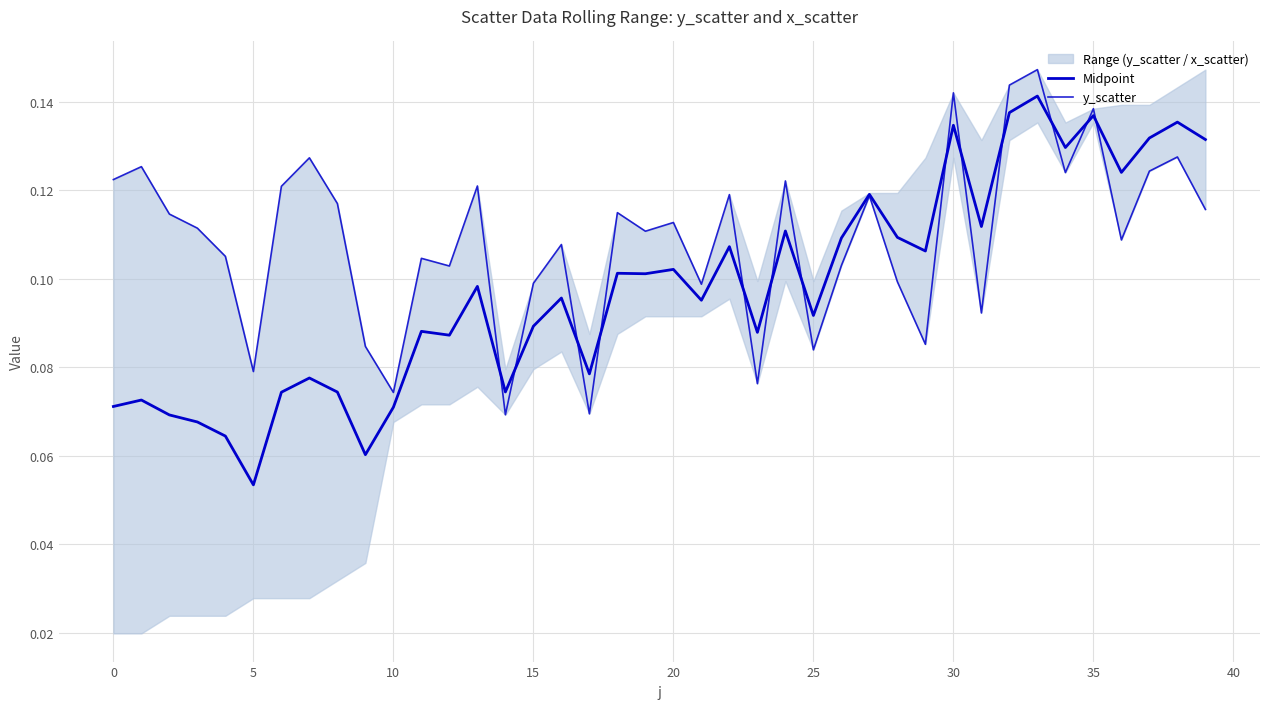

Does the chart display data point markers on the line(s)?

No